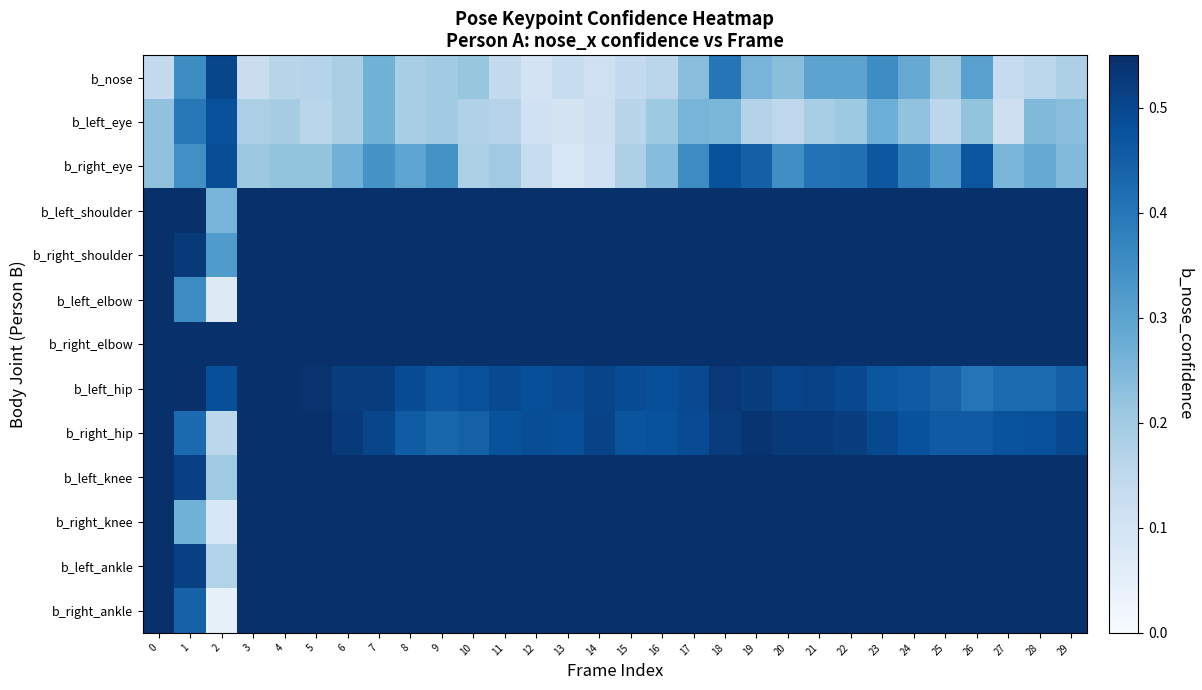

At 16, list the series in order from largest to smallest.

b_left_elbow, b_left_ankle, b_right_shoulder, b_right_elbow, b_right_knee, b_right_ankle, b_left_knee, b_left_shoulder, b_left_hip, b_right_hip, b_right_eye, b_left_eye, b_nose